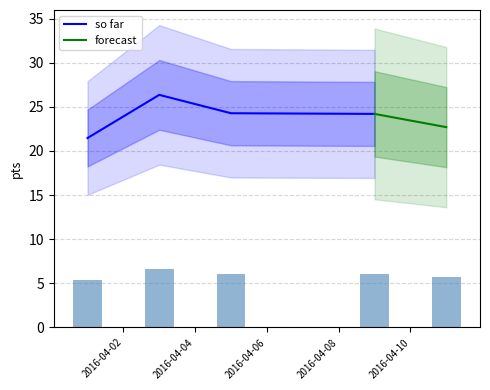

Approximately how many times larger is the value at 2016-04-01 compared to 2016-04-03?

0.8